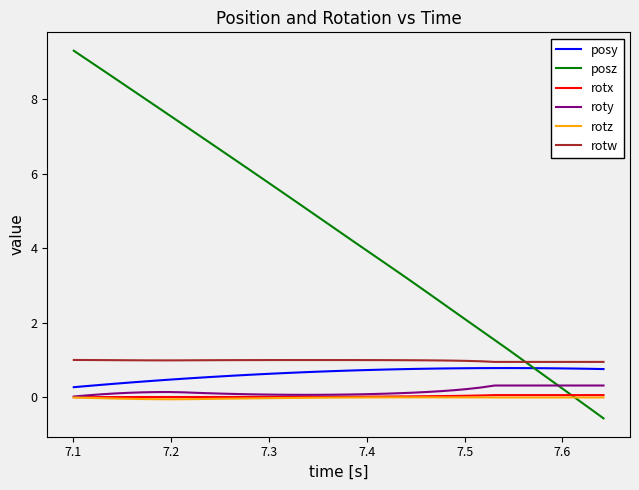

True or false: rotx and posy cross at least once.

False